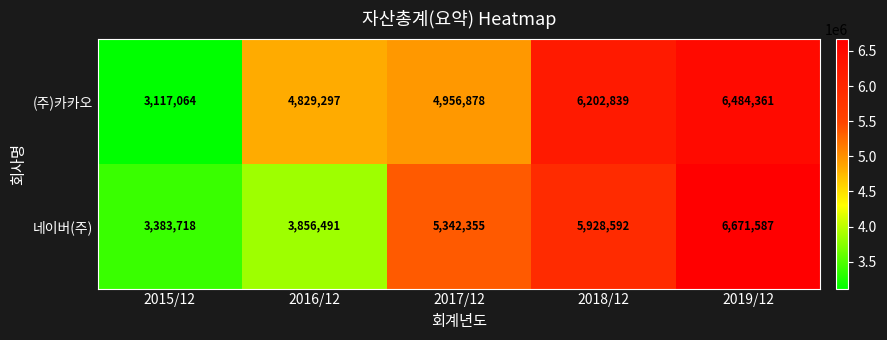

Rank the series by their maximum value, from highest to lowest.

네이버(주), (주)카카오